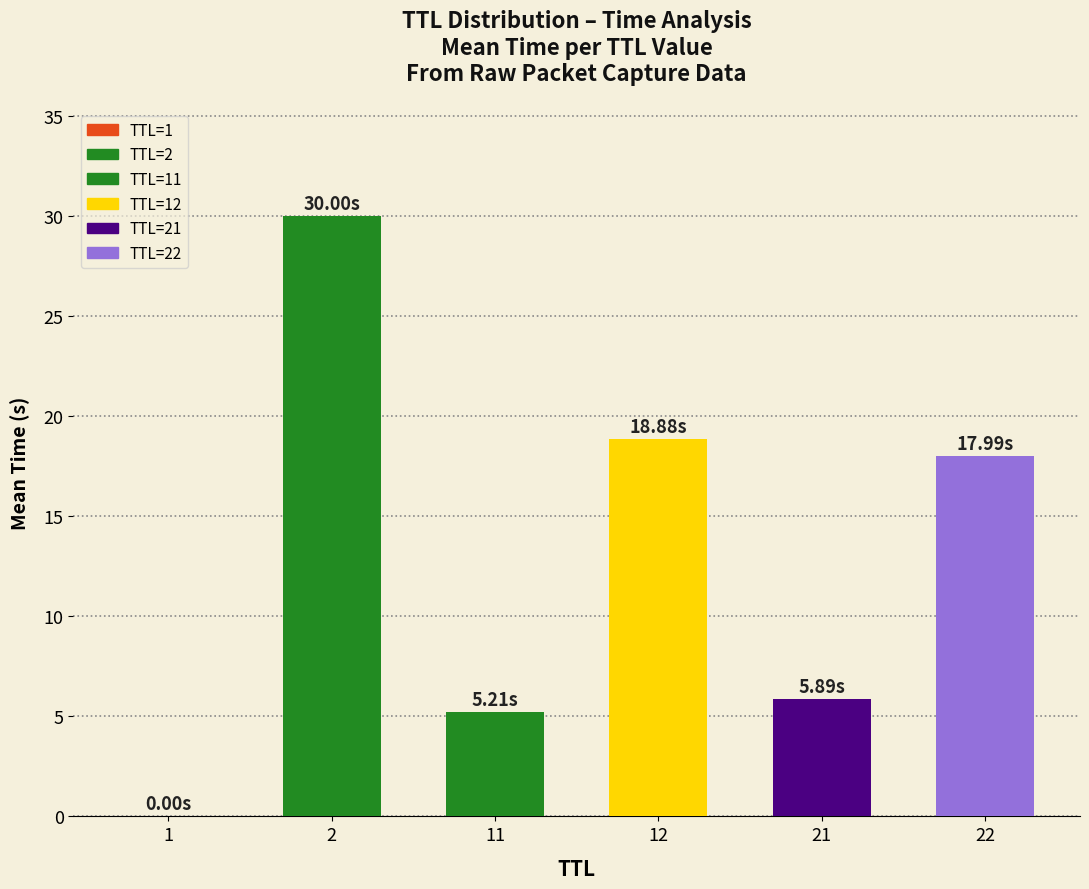

Are the bars horizontal?

No